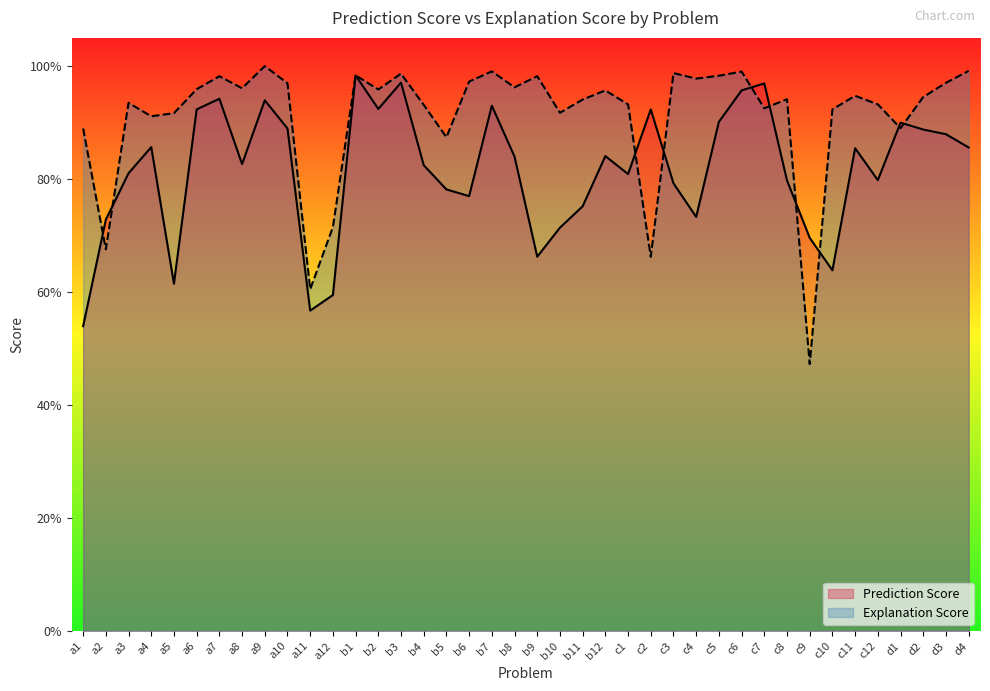

List the series in order of their peak value, highest first.

Explanation Score, Prediction Score